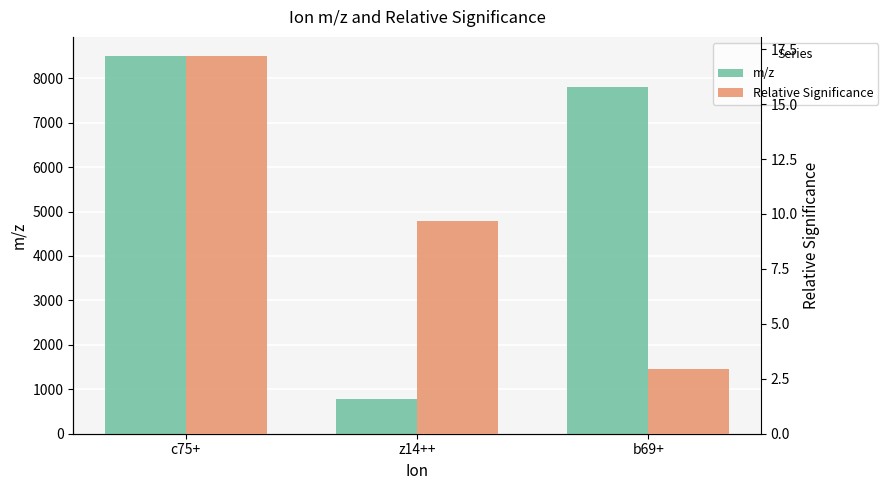

List the labels in order of Relative Significance value, largest first.

c75+, z14++, b69+